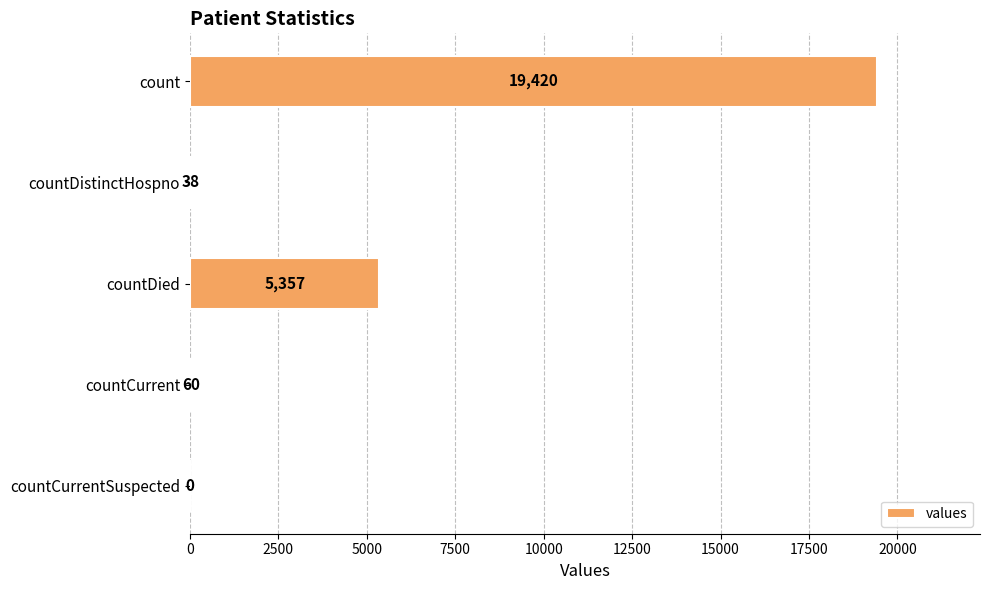

What is the sum of the values at countCurrentSuspected and countDied?

5357